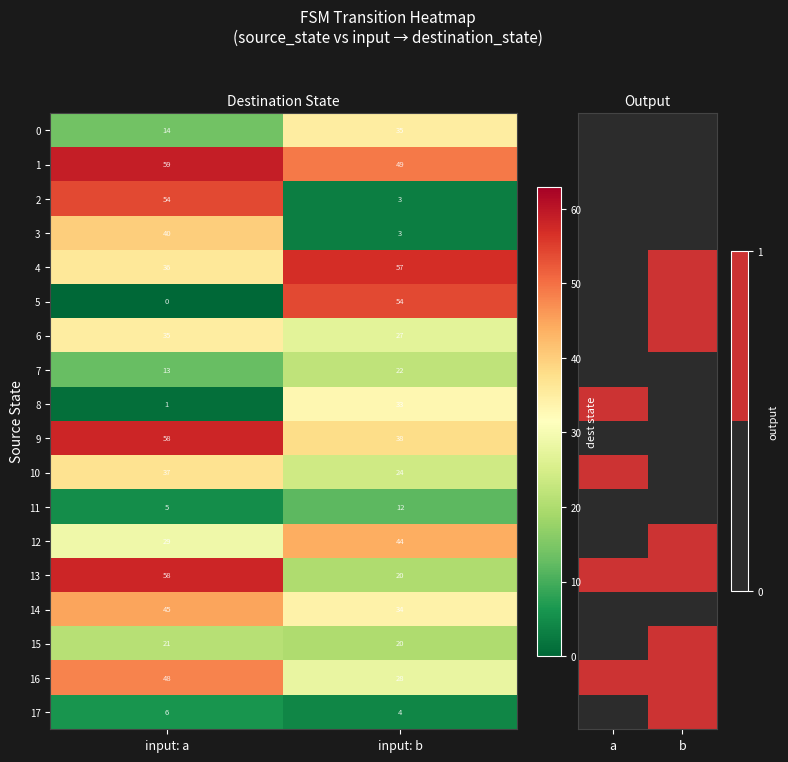

At how many categories does at least one series exceed 0?

2